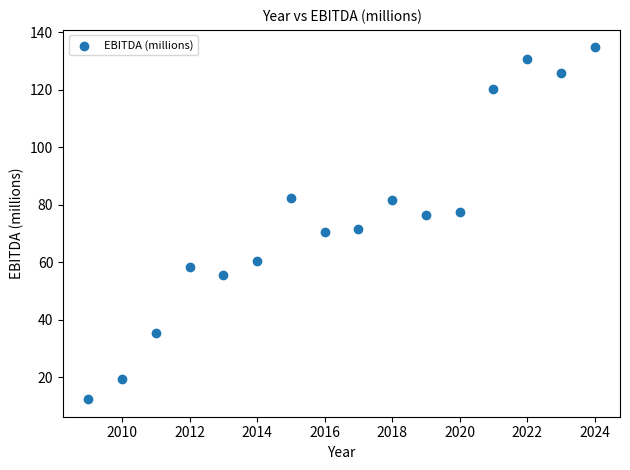

What is the range of X values (max minus min)?

15.0